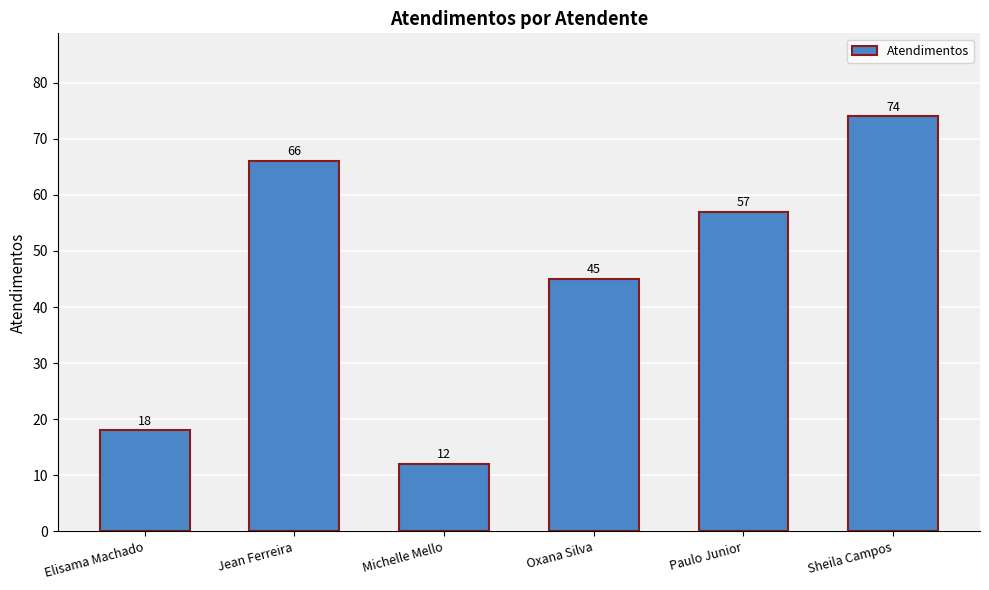

Approximately how many times larger is the value at Oxana Silva compared to Jean Ferreira?

0.7